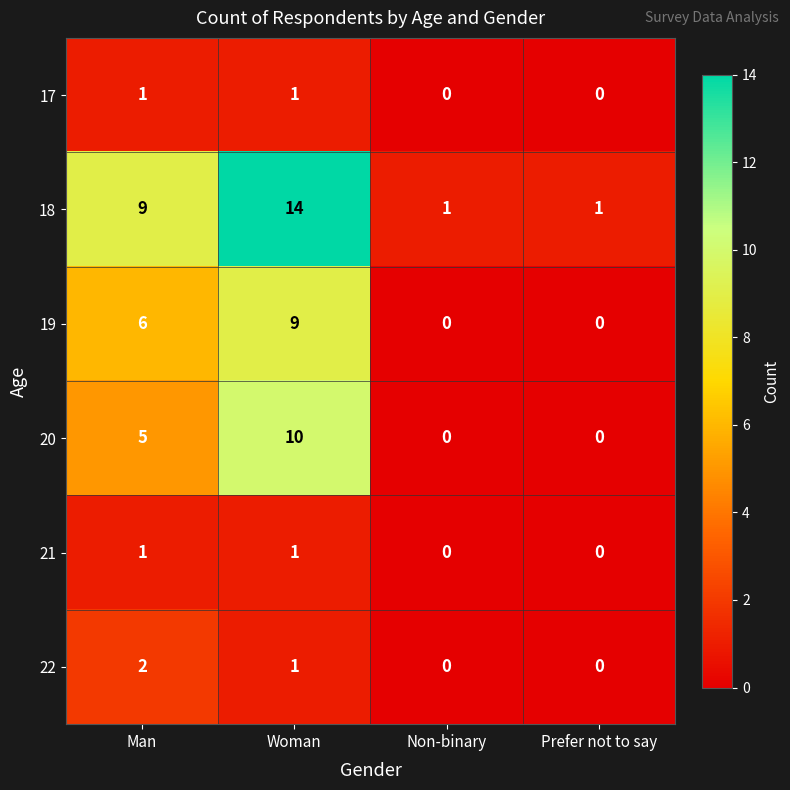

The value of 19 at Man is 10. True or false?

False